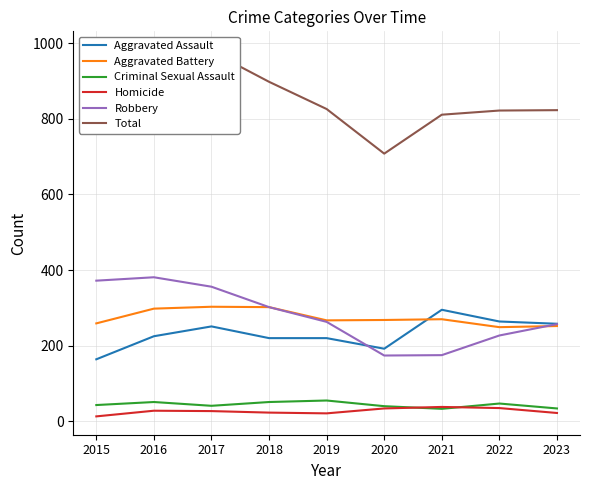

Does the chart have visible grid lines?

Yes